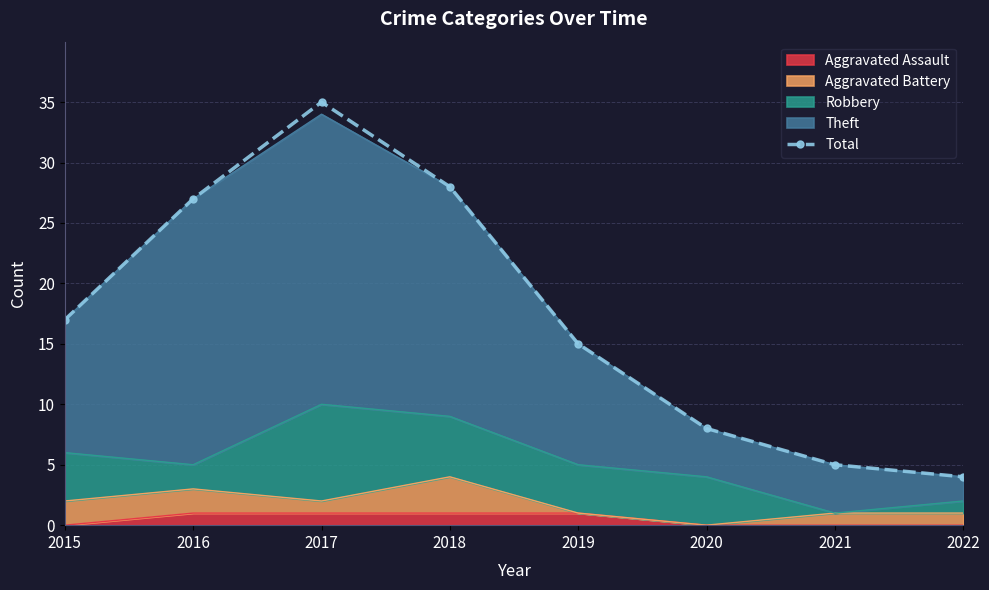

What is the average value?

17